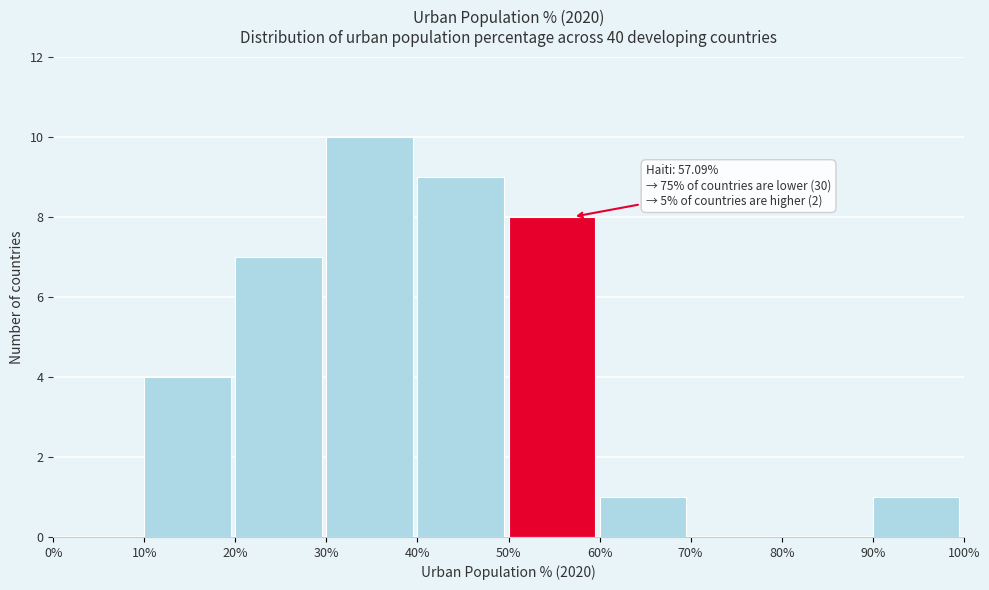

Which range on the x-axis has the tallest bar?

30% to 40%